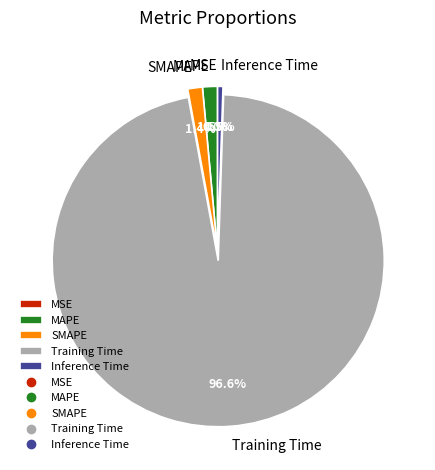

How much of the chart is everything except SMAPE?

98.6%